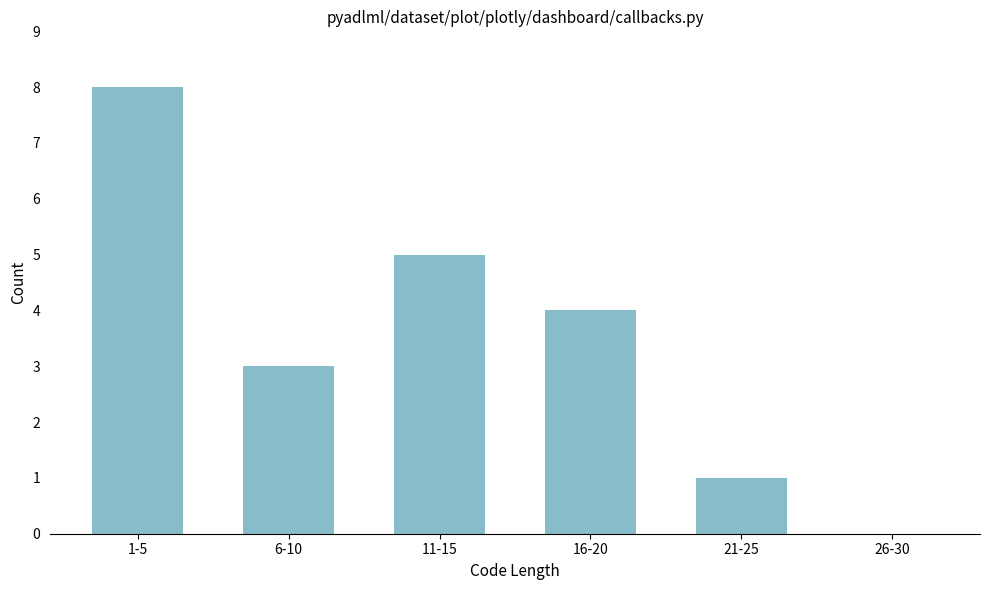

Reading left to right, what are all the values shown in this chart?

1-5=8	6-10=3	11-15=5	16-20=4	21-25=1	26-30=0